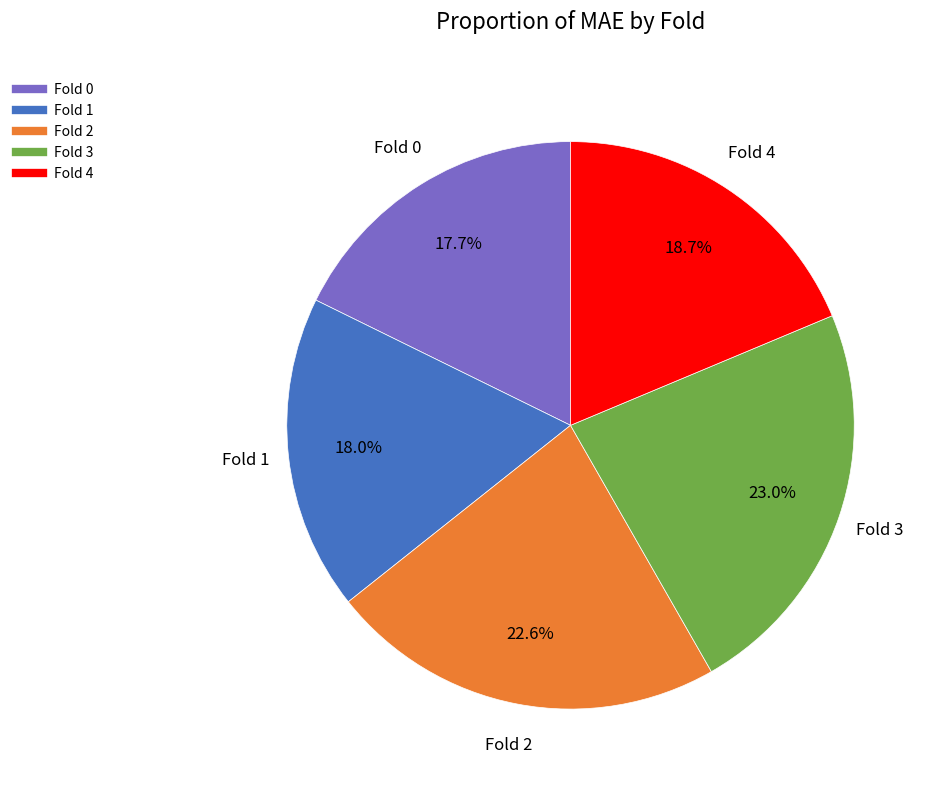

How much of the chart is everything except Fold 1?

82.0%